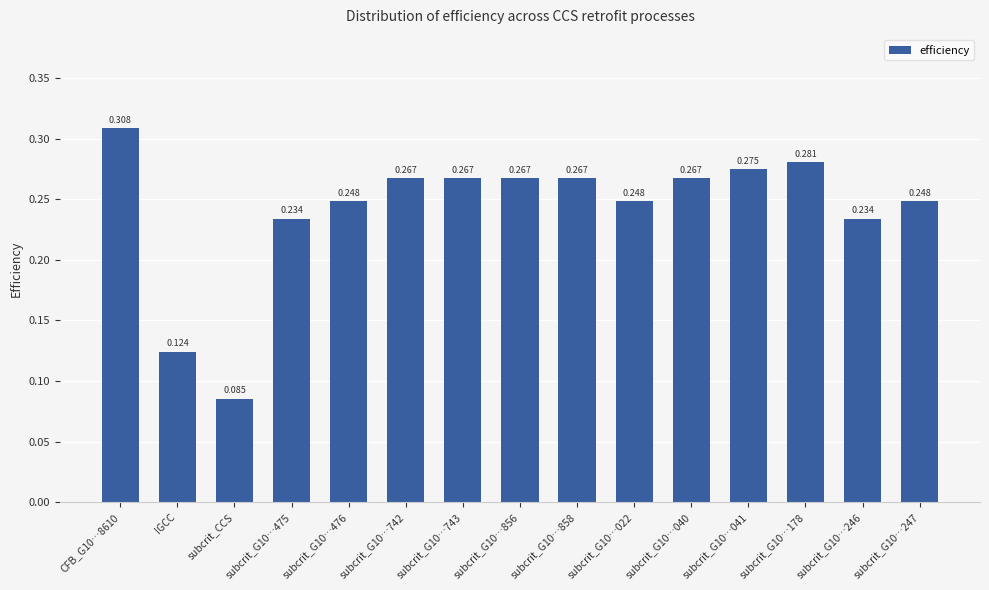

Does the chart contain stacked bars?

No